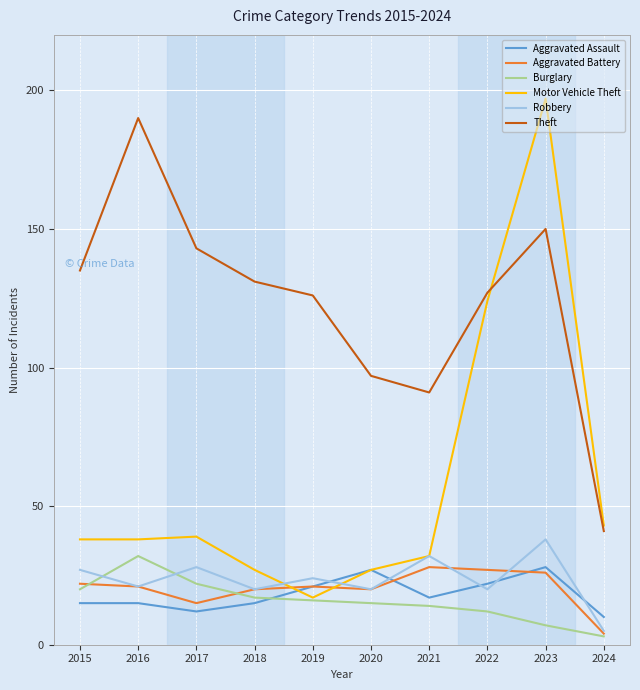

The Robbery series shows 32 at 2019. True or false?

False